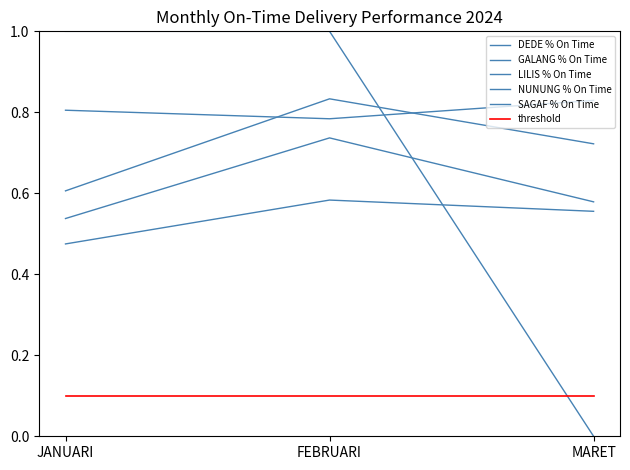

How many lines are shown in the chart?

6